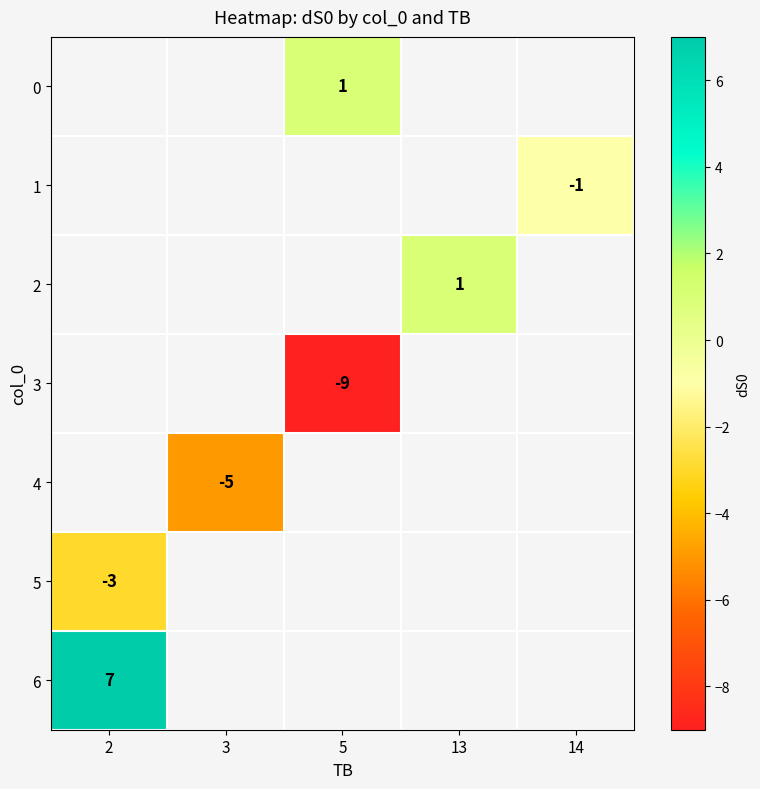

Which label corresponds to the largest value in the chart?

2